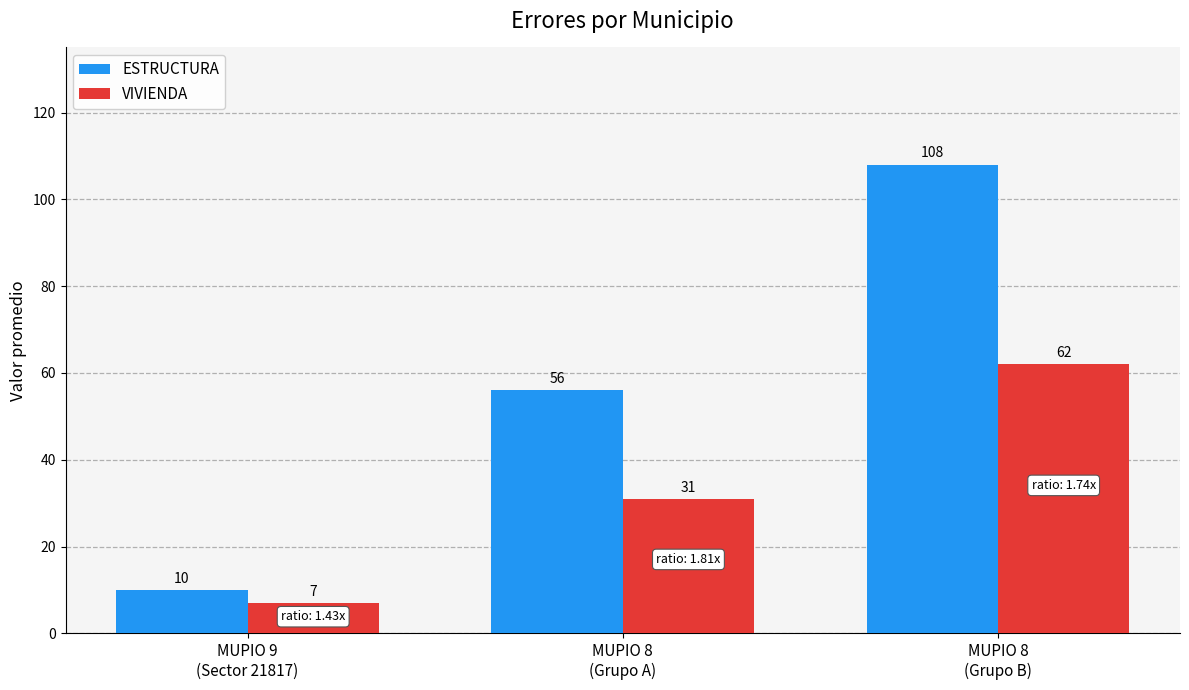

Which series has the largest total across all categories?

ESTRUCTURA